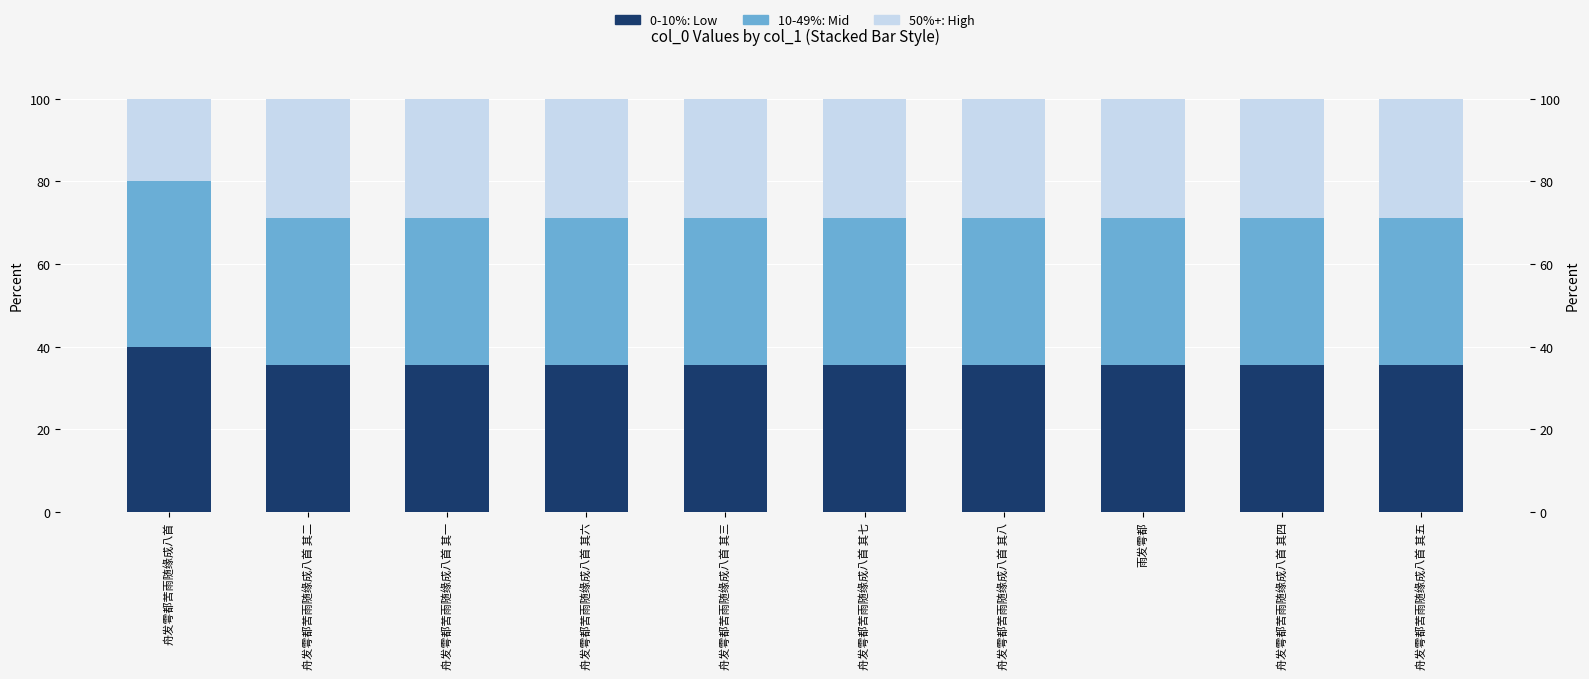

What is the difference between the maximum and minimum values in the 10-49%: Mid series?

4.4